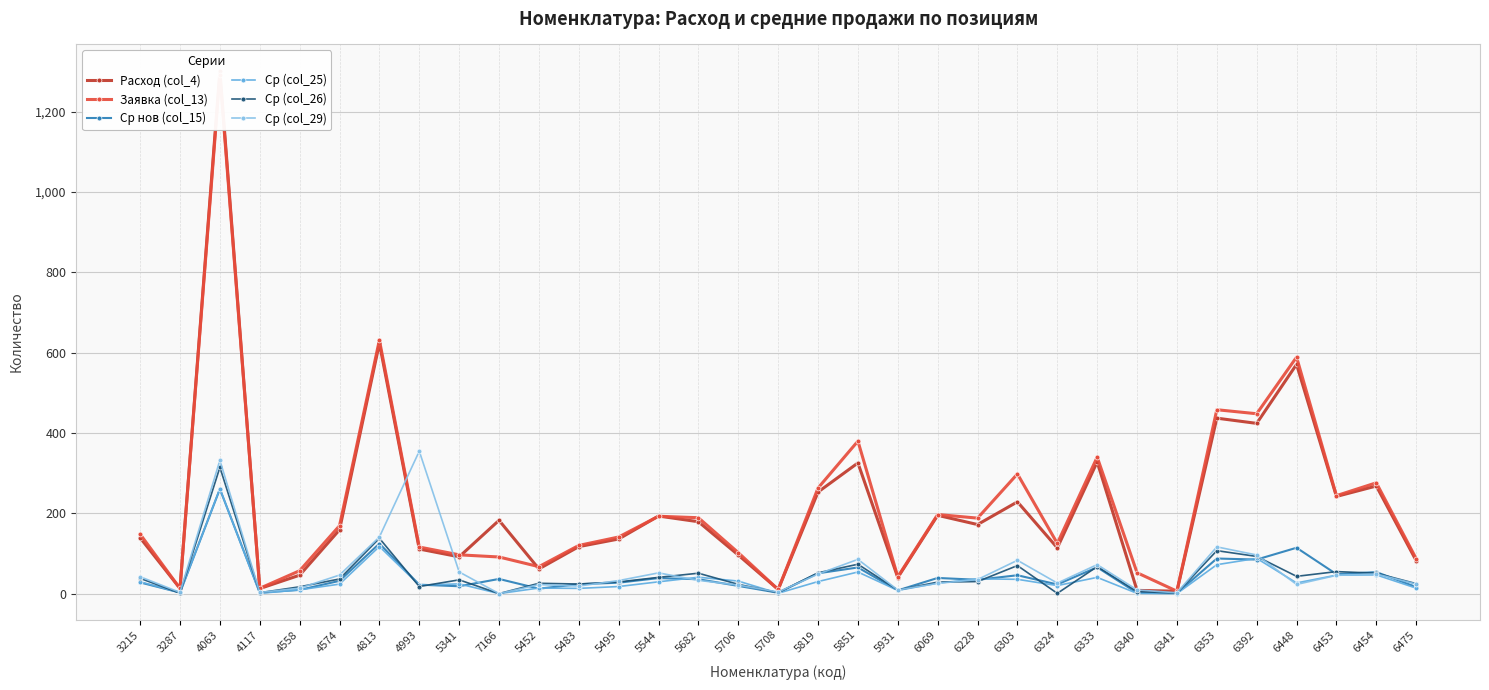

Does the chart have visible grid lines?

Yes